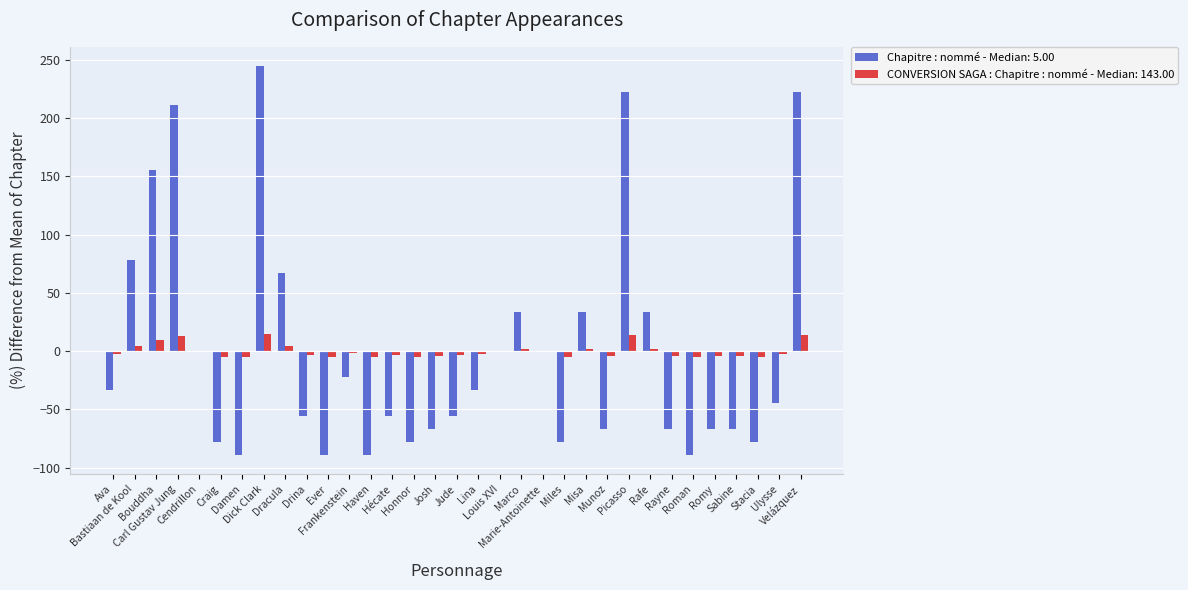

What is the highest value of the Chapitre : nommé - Median: 5.00 series?

244.4